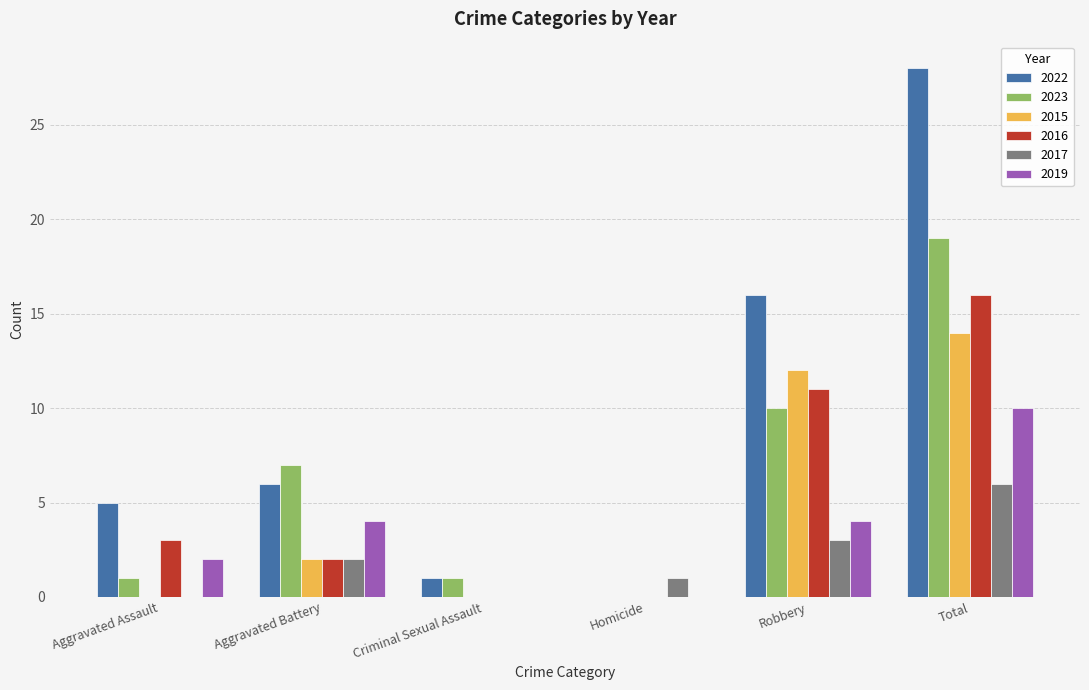

Is it true that 2022 equals 6 at Aggravated Battery?

True